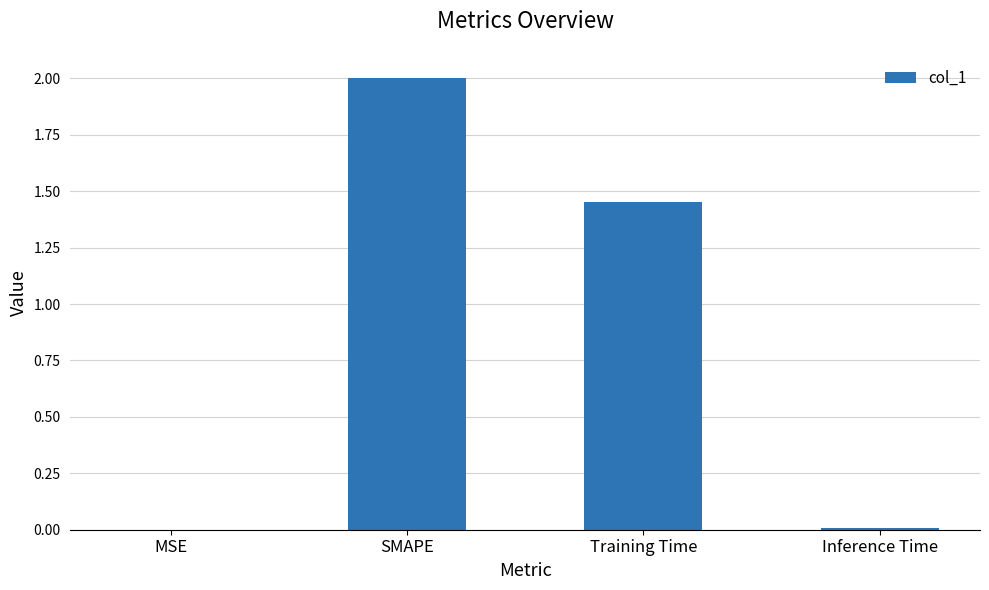

What is the greatest value displayed?

2.0